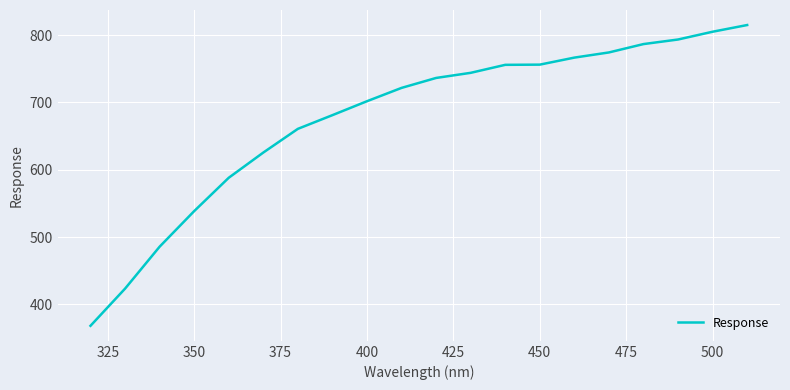

What is the difference between the maximum and second lowest values?

391.5